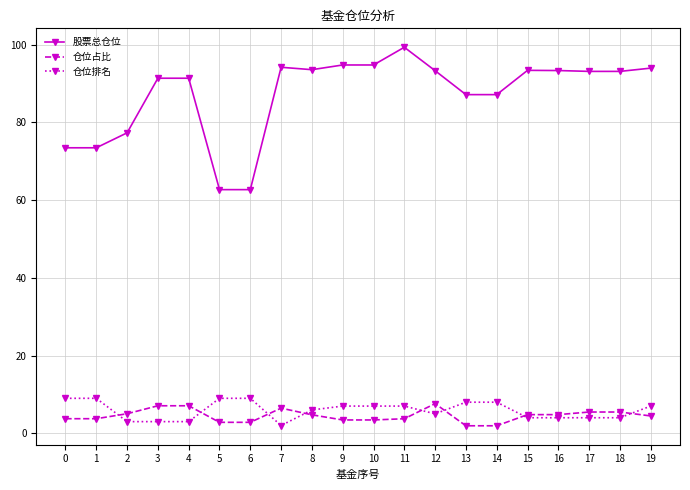

The 仓位排名 series shows 4.0 at 17. True or false?

True